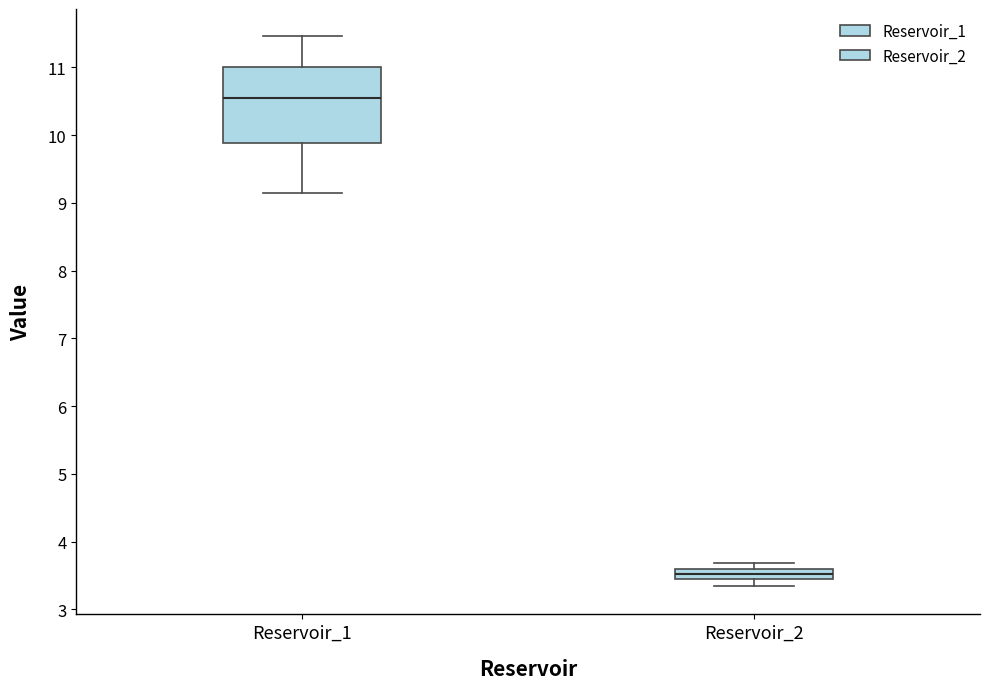

Which box has the highest median line?

Reservoir_1